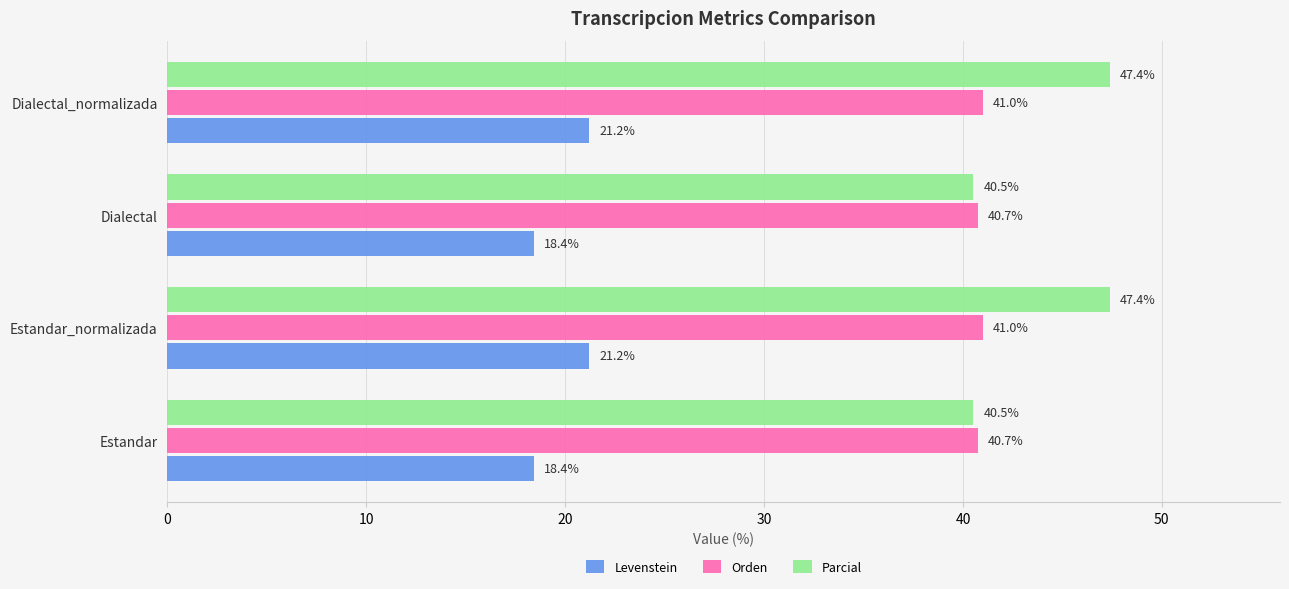

What is the difference between the highest and lowest values at Dialectal_normalizada?

26.2